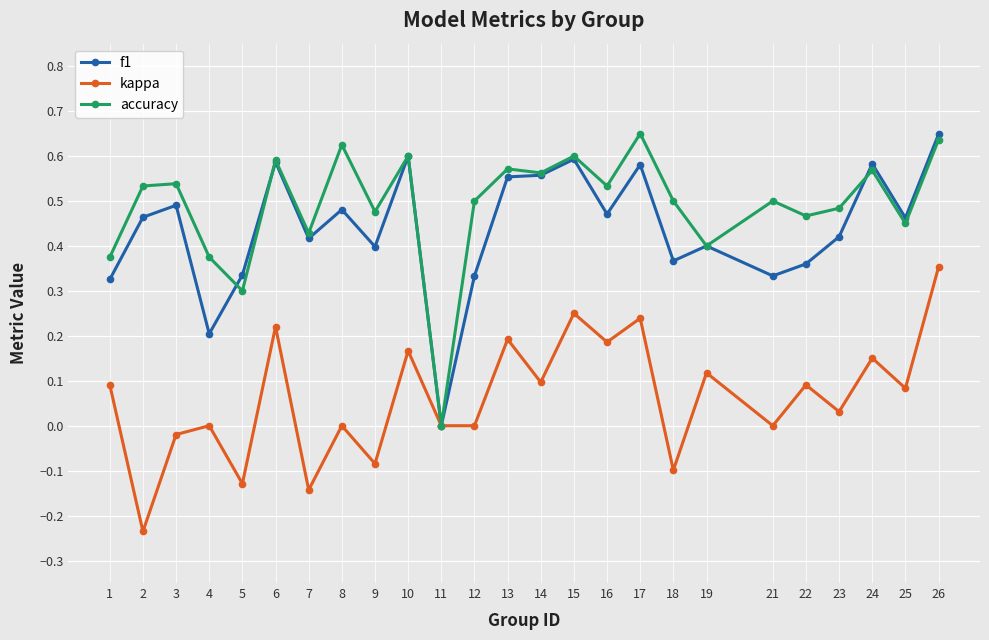

At which category does kappa reach its first local valley?

2